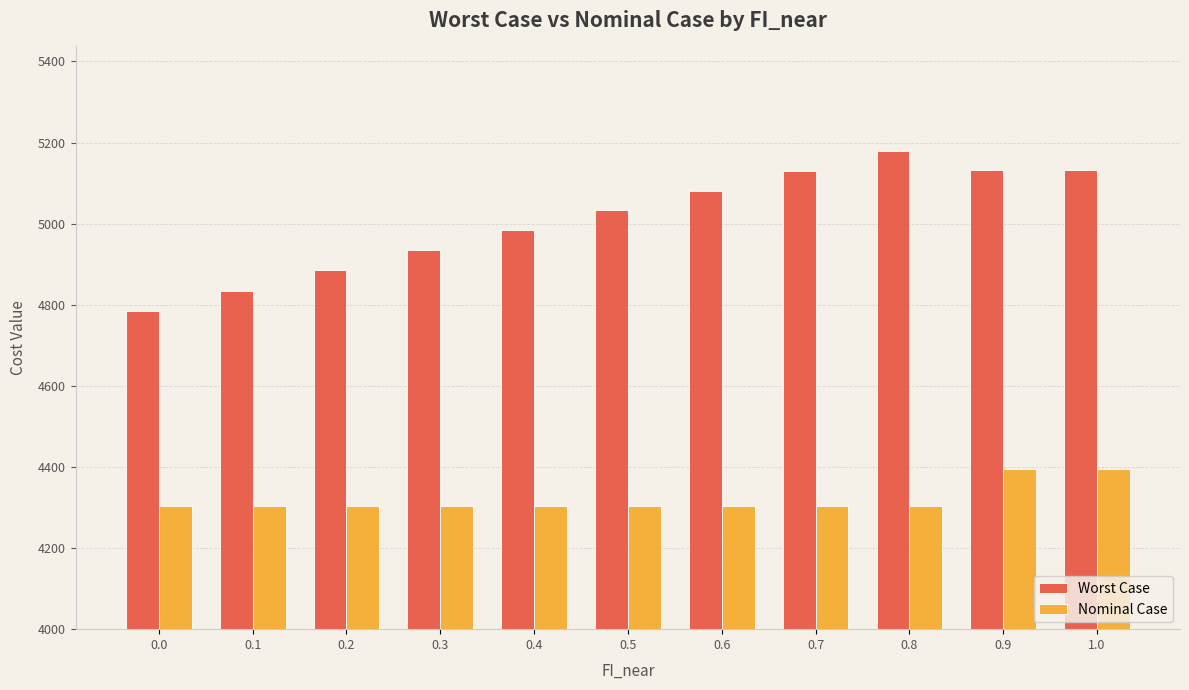

How many series are shown in this chart?

2